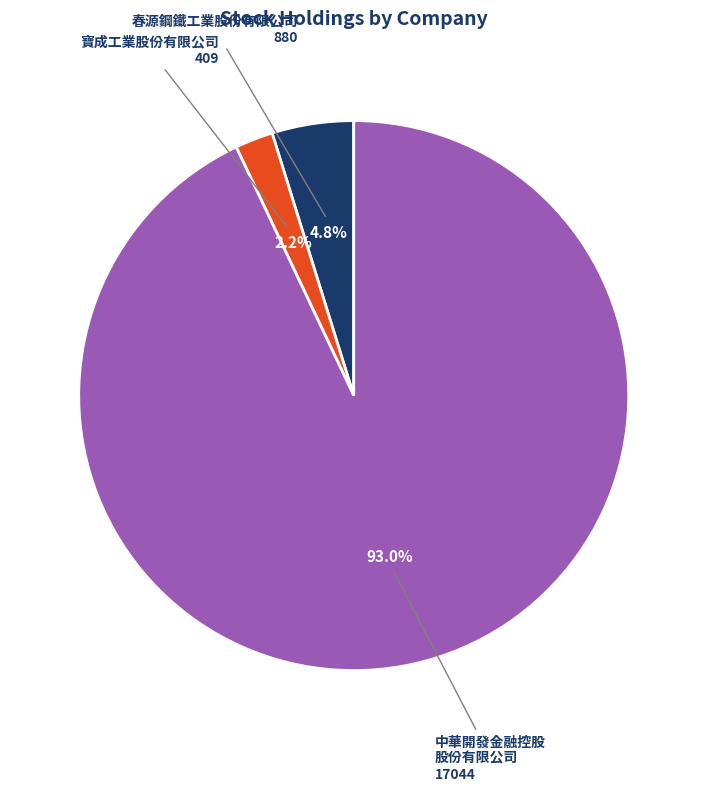

Is there a majority slice in this chart?

Yes